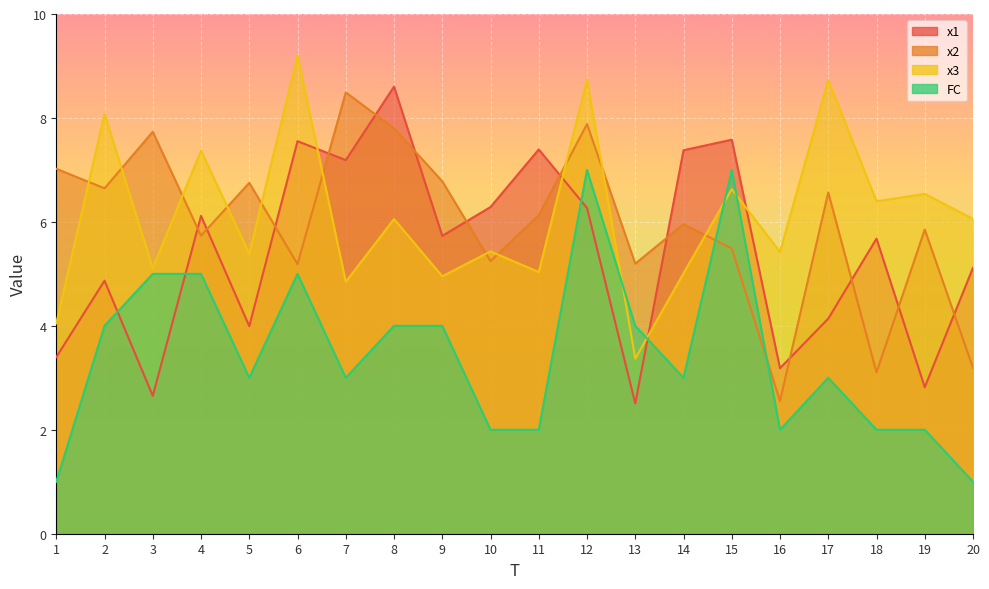

What is the sum of all x2 values?

119.3